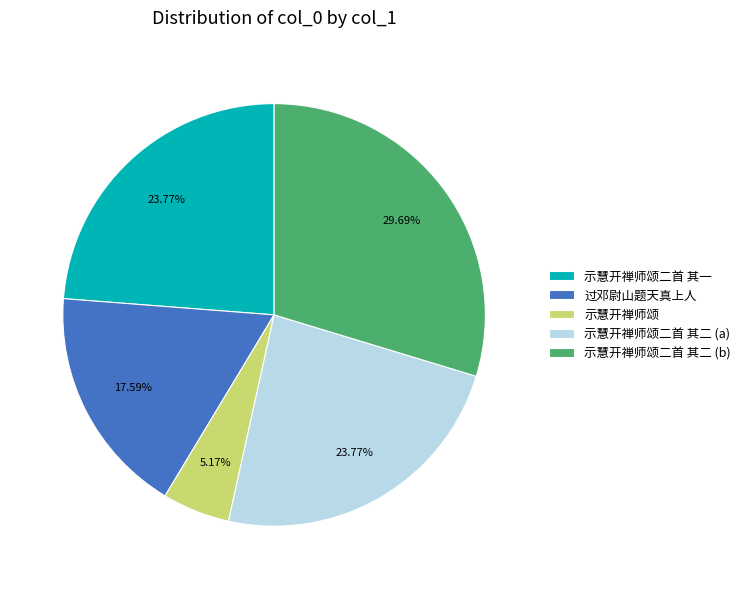

Is the sum of 示慧开禅师颂 and 示慧开禅师颂二首 其一 greater than half?

No